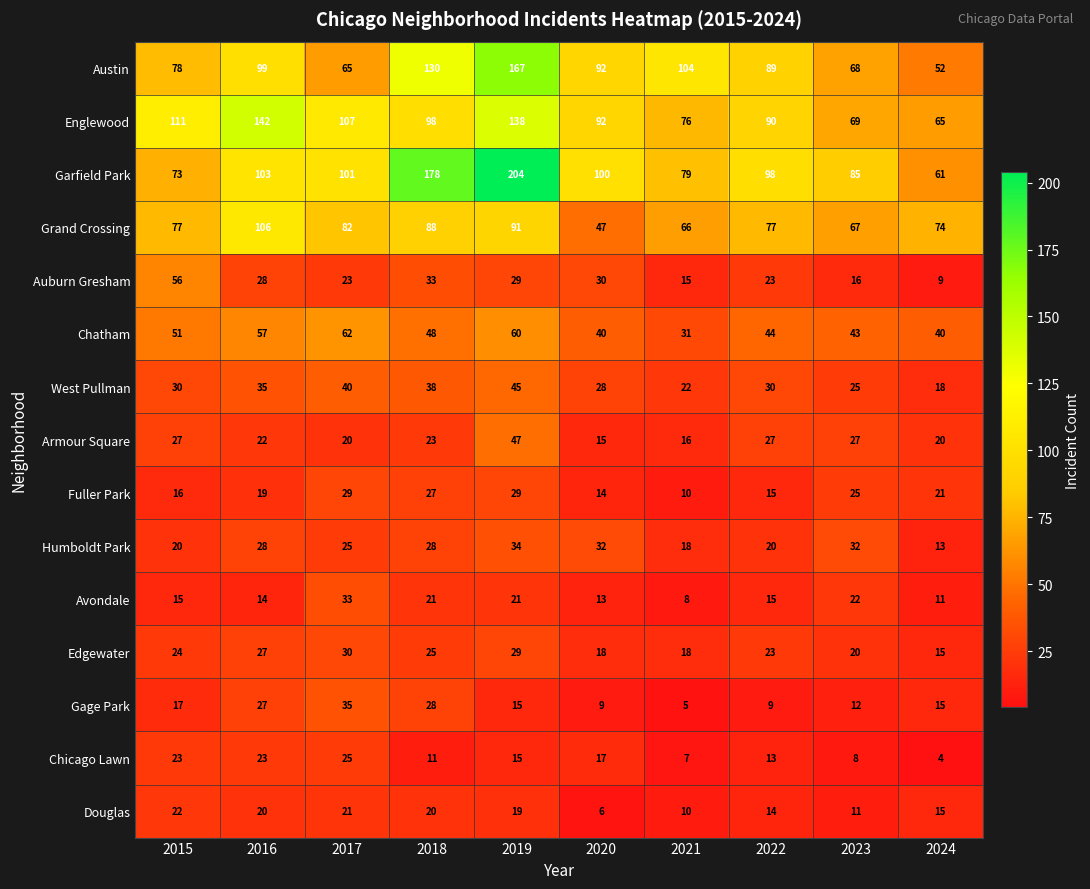

What is the sum of the Chatham values at 2018 and 2016?

105